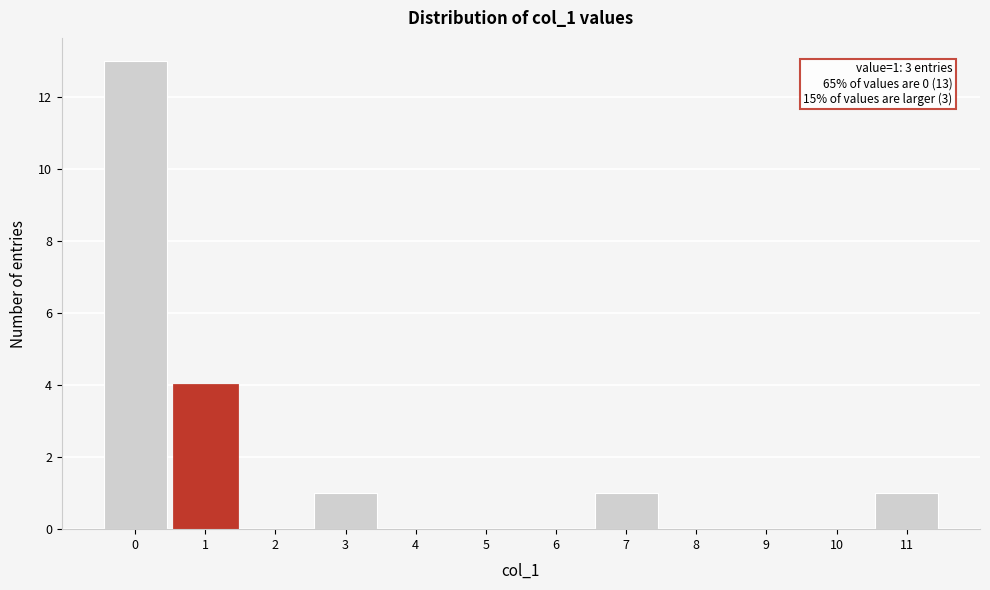

Which range on the x-axis has the tallest bar?

-0.5 to 0.5